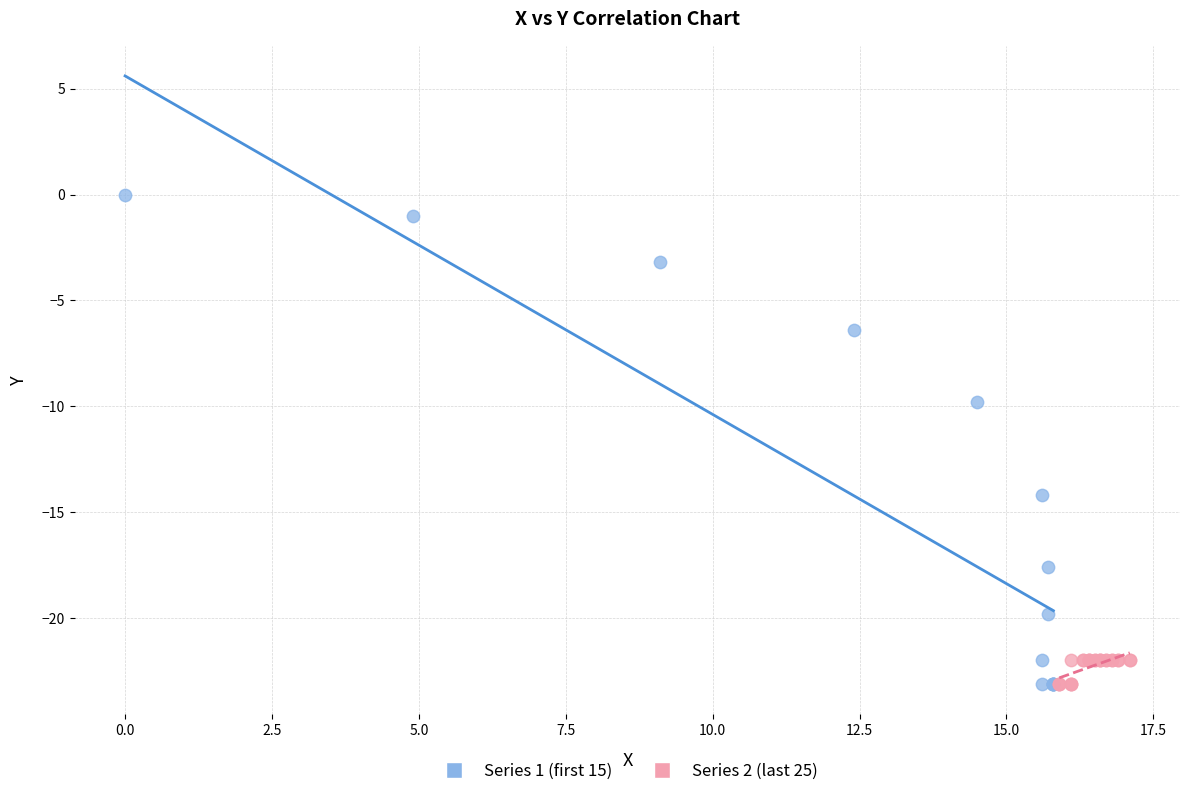

Which series contains the highest Y value?

Series 1 (first 15)